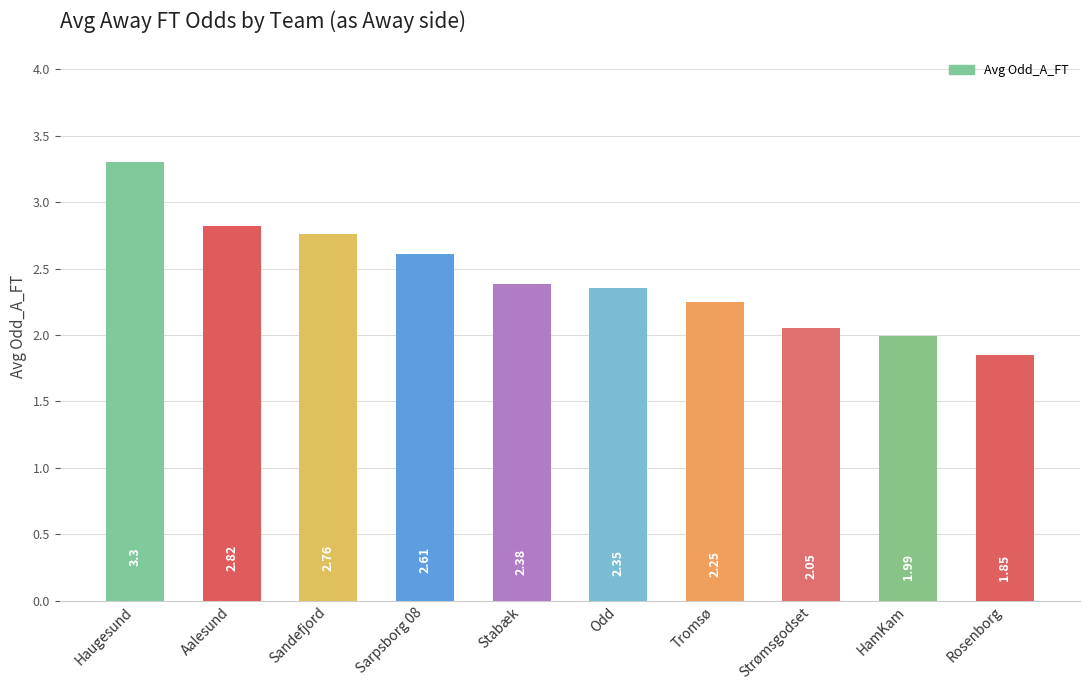

What is the maximum value shown in the chart?

3.3